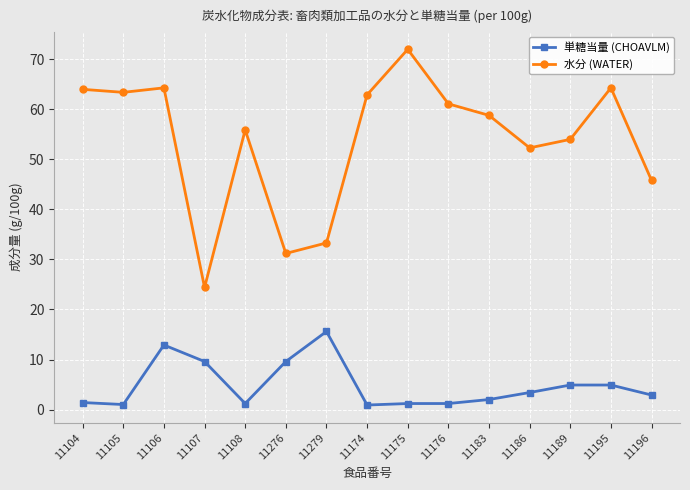

Rank the series at 11196 from highest to lowest value.

水分 (WATER), 単糖当量 (CHOAVLM)